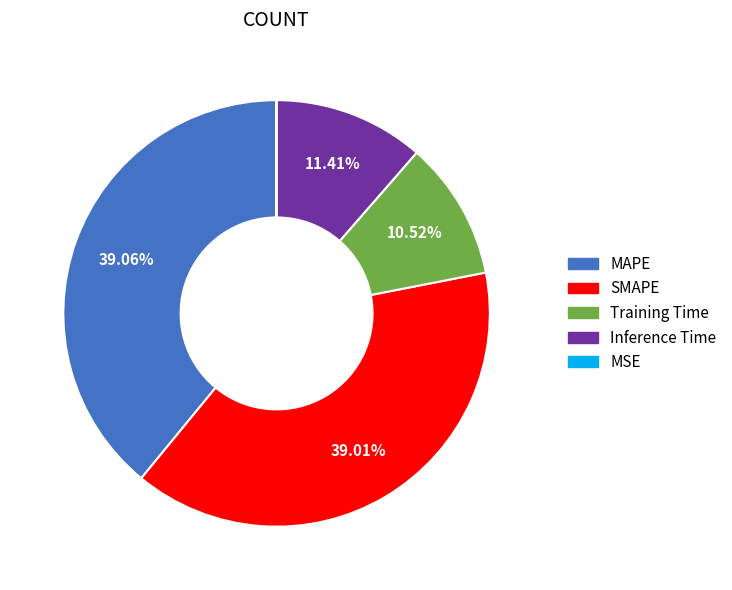

To the nearest percent, what is the difference between the largest and smallest slice percentages?

39%